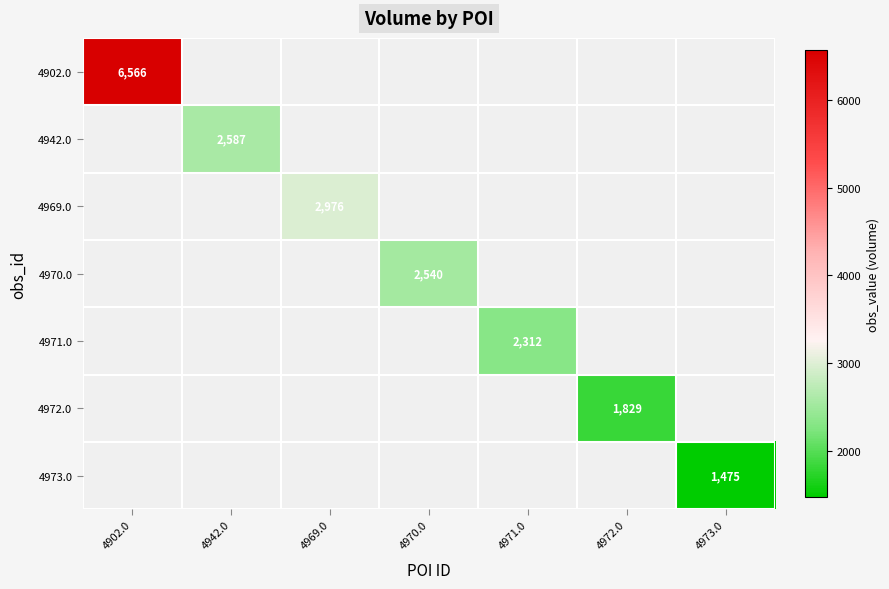

True or false: 4902.0 has a value of 3060 at 4902.0.

False